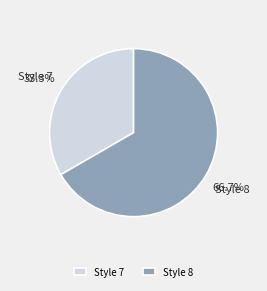

To the nearest percent, what percentage of the pie is Style 7?

33%